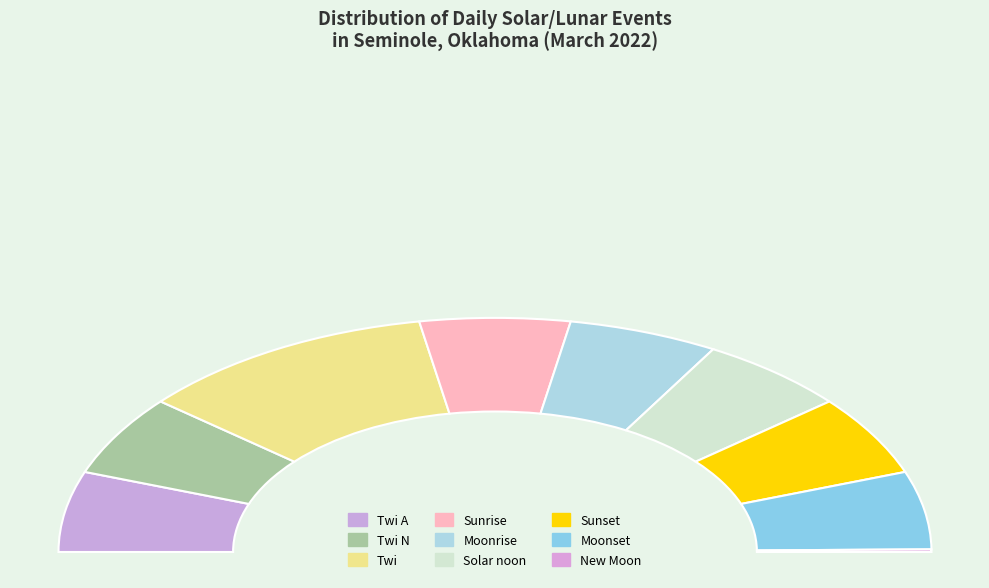

Does any single category account for the majority?

Yes